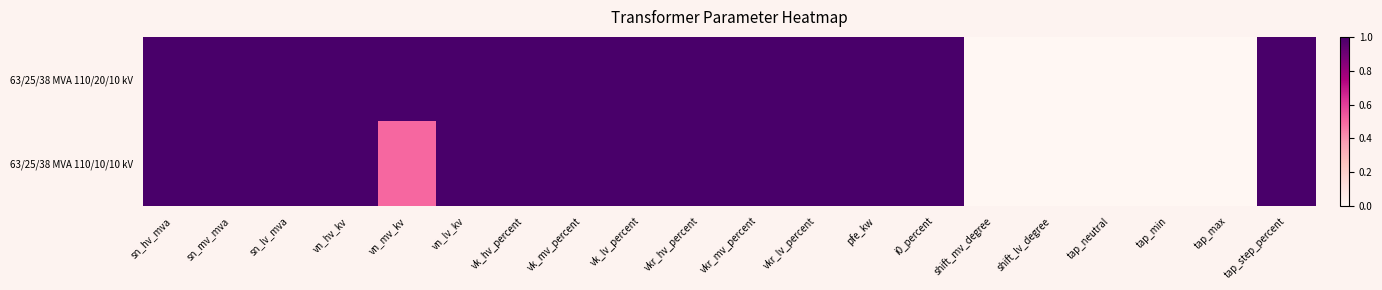

Which series has the largest total across all categories?

63/25/38 MVA 110/20/10 kV